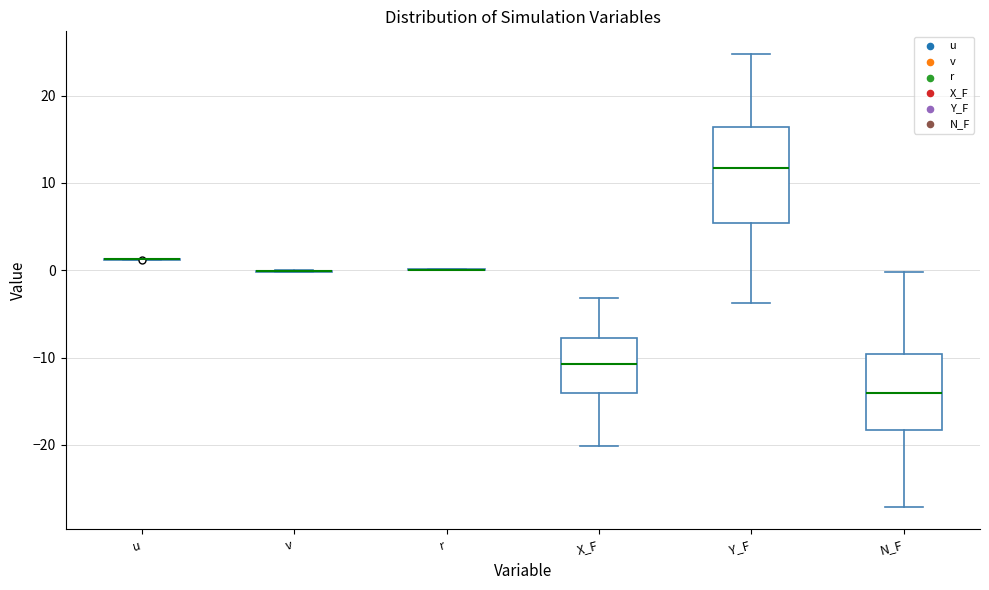

Reading left to right, transcribe this box plot: for each box, give where its median line is, the range the box spans, and where its two whiskers end, as read against the y-axis. The values are not printed on the chart, so give them approximately, as read against the axis.

u: box collapsed to a line at 1, whiskers 1 to 1
v: box collapsed to a line at 0, whiskers 0 to 0
r: box collapsed to a line at 0, whiskers 0 to 0
X_F: median -11, box -14 to -8, whiskers -20 to -3
Y_F: median 12, box 5 to 16, whiskers -4 to 25
N_F: median -14, box -18 to -10, whiskers -27 to 0